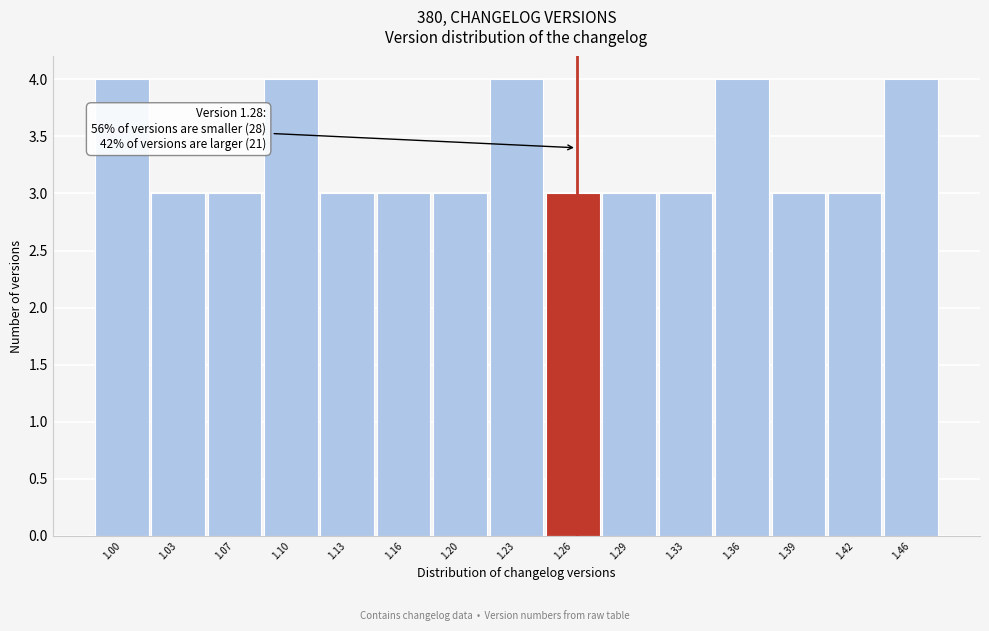

Reading left to right, transcribe all the data shown in this chart.

1.00=4	1.03=3	1.07=3	1.10=4	1.13=3	1.16=3	1.20=3	1.23=4	1.26=3	1.29=3	1.33=3	1.36=4	1.39=3	1.42=3	1.46=4